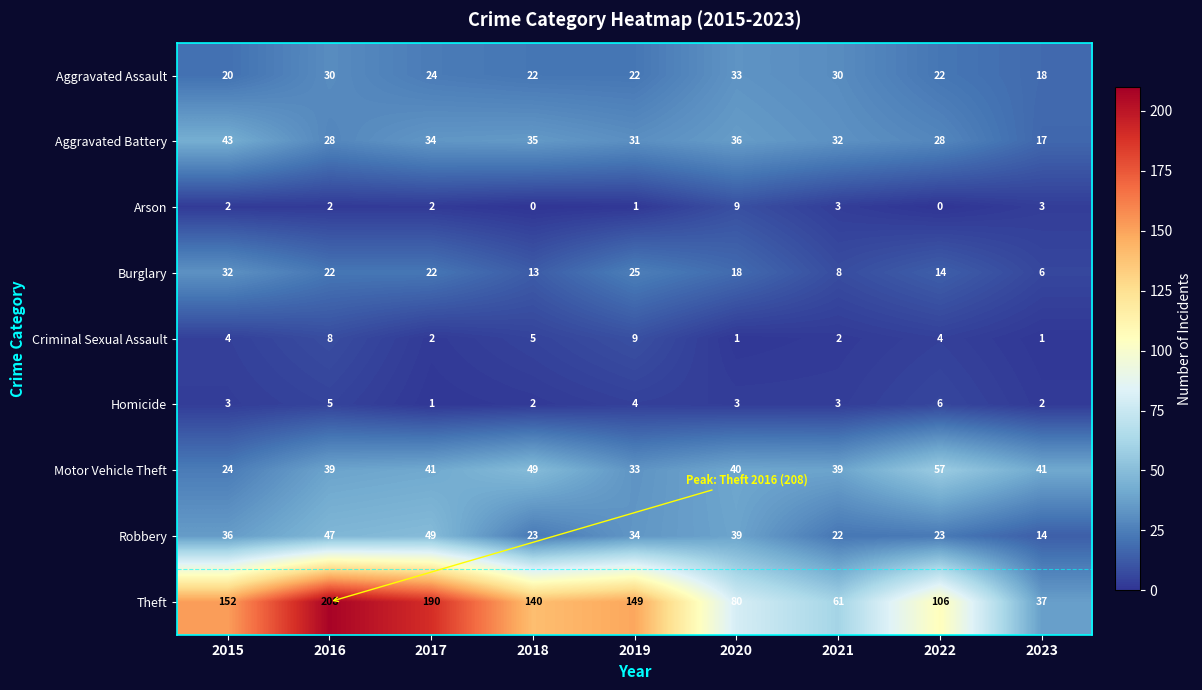

What is the sum of all Robbery values?

287